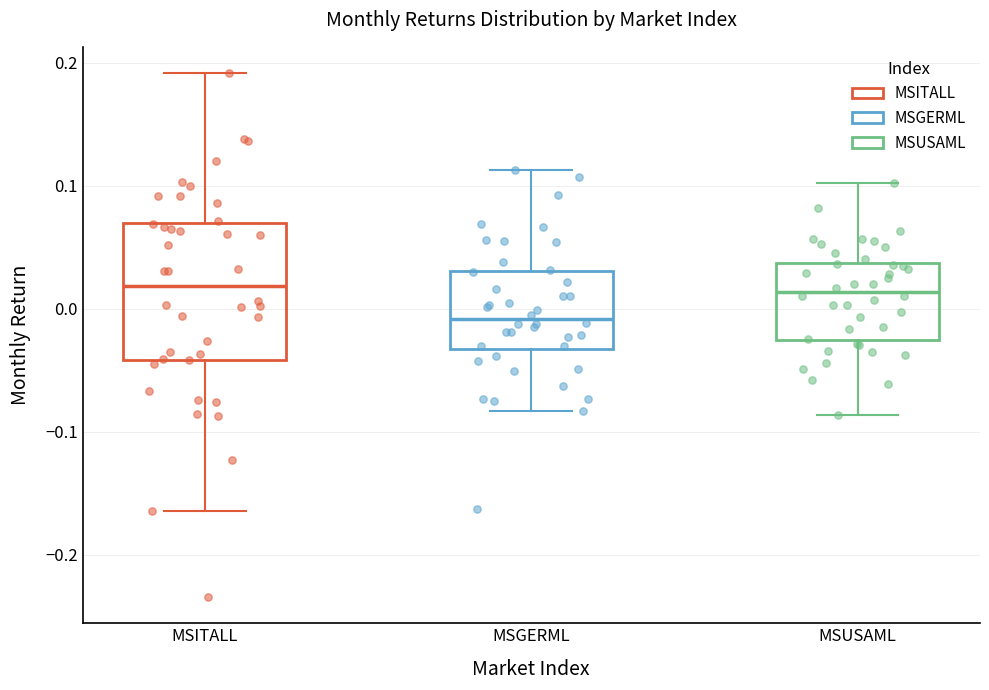

Which box has the lowest median line?

MSGERML